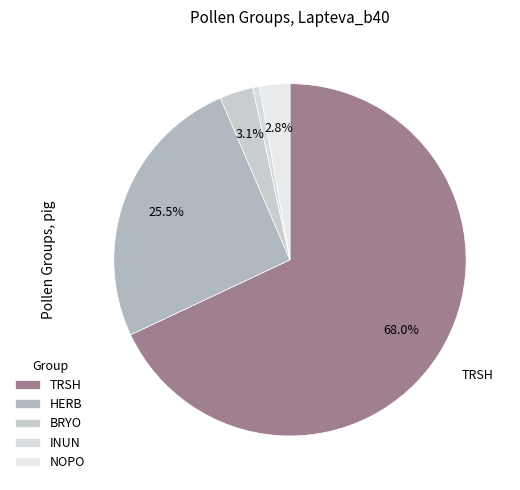

To the nearest percent, what portion does NOPO represent?

3%